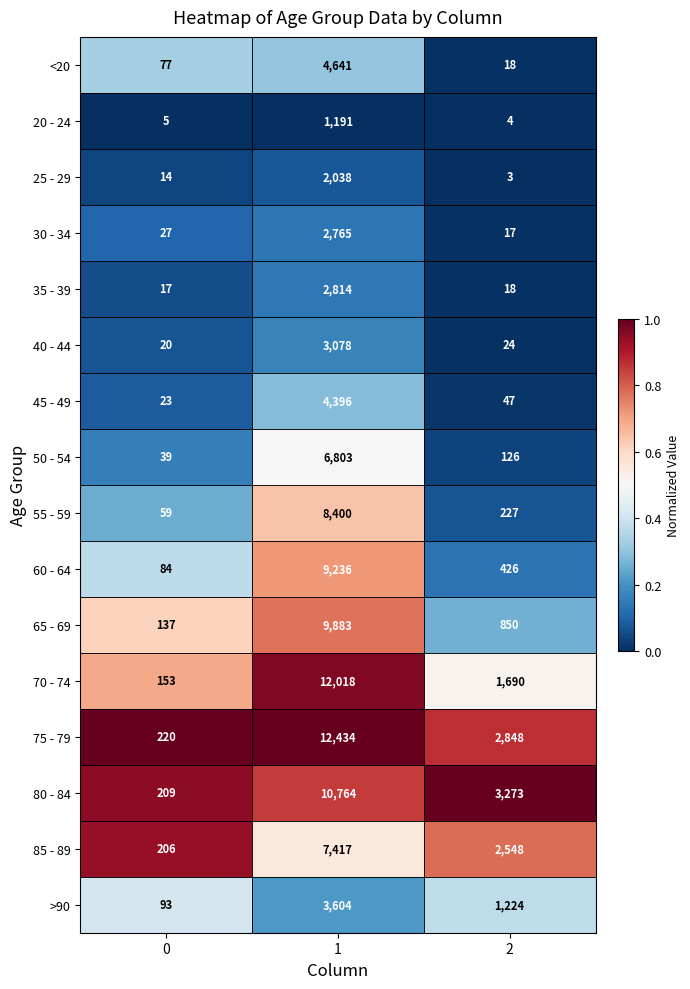

The value of 35 - 39 at 2 is 24. True or false?

False